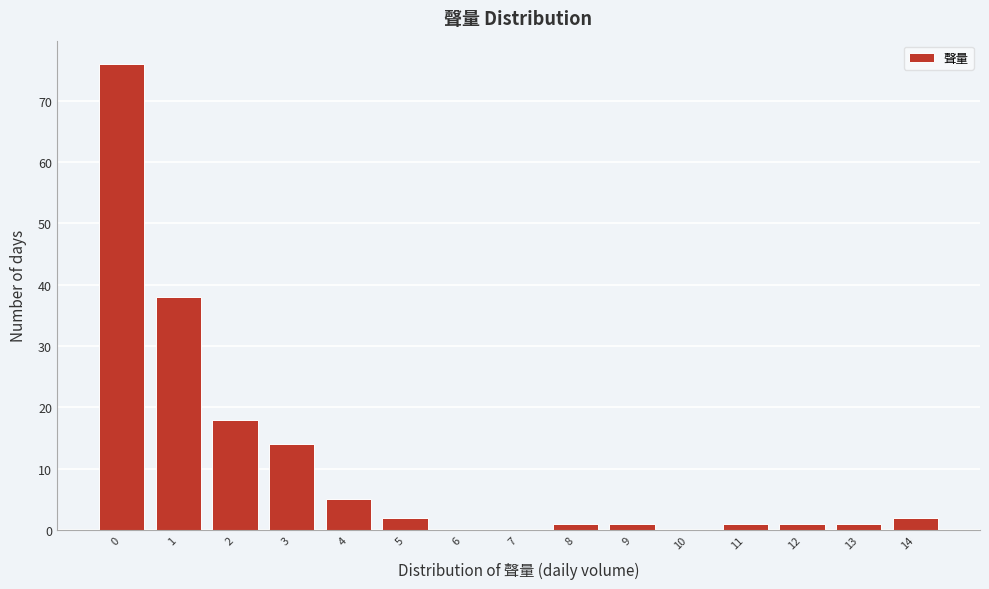

Reading right to left, what are all the values shown in this chart?

14=2	13=1	12=1	11=1	10=0	9=1	8=1	7=0	6=0	5=2	4=5	3=14	2=18	1=38	0=76